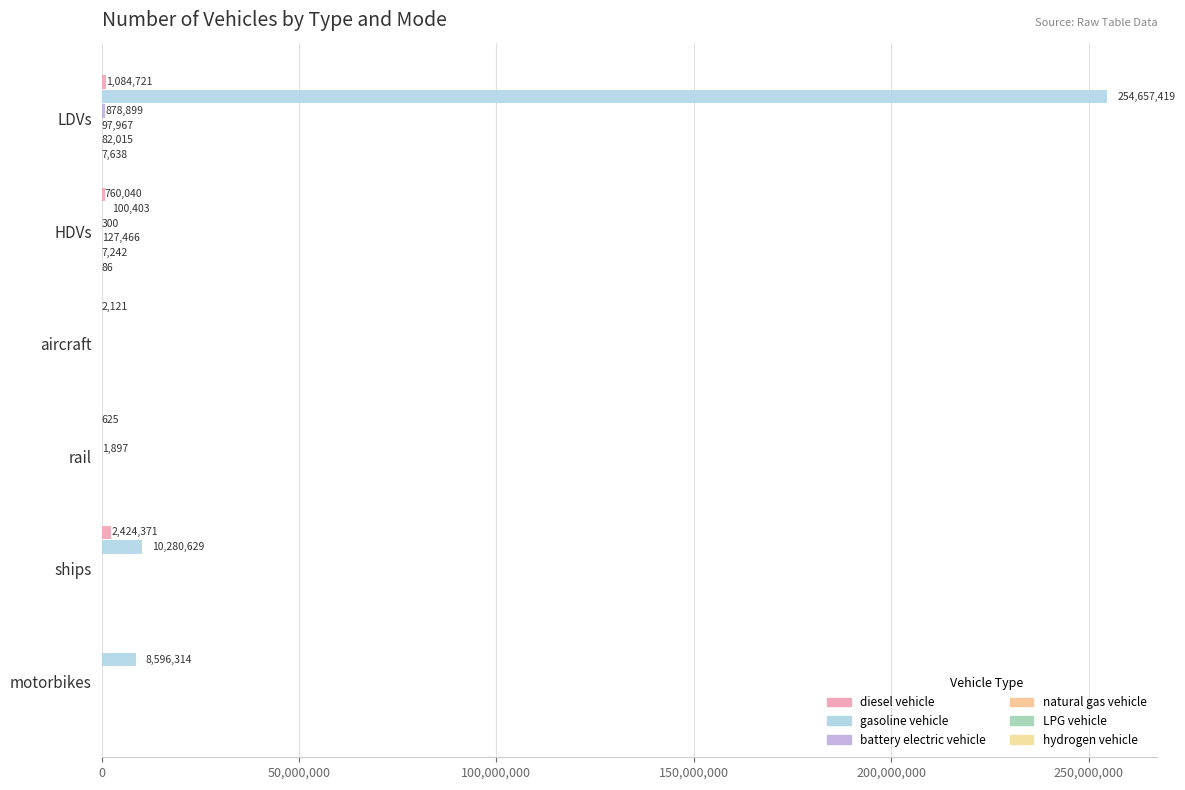

How many categories are shown in the chart?

6